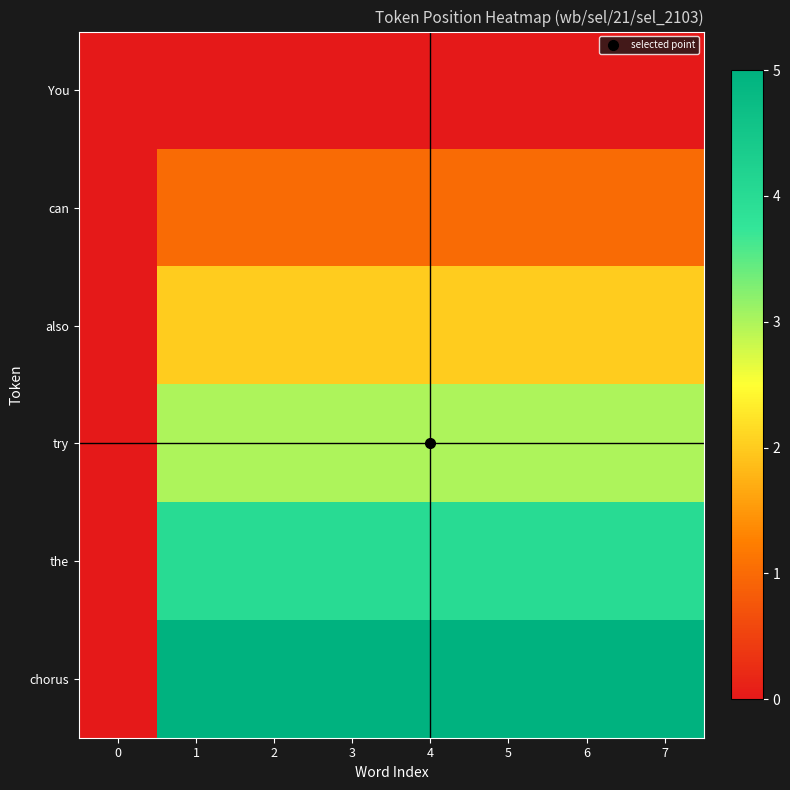

Reading left to right, extract all data points from this chart.

You: 0=0	1=0	2=0	3=0	4=0	5=0	6=0	7=0
can: 0=0	1=1	2=1	3=1	4=1	5=1	6=1	7=1
also: 0=0	1=2	2=2	3=2	4=2	5=2	6=2	7=2
try: 0=0	1=3	2=3	3=3	4=3	5=3	6=3	7=3
the: 0=0	1=4	2=4	3=4	4=4	5=4	6=4	7=4
chorus: 0=0	1=5	2=5	3=5	4=5	5=5	6=5	7=5